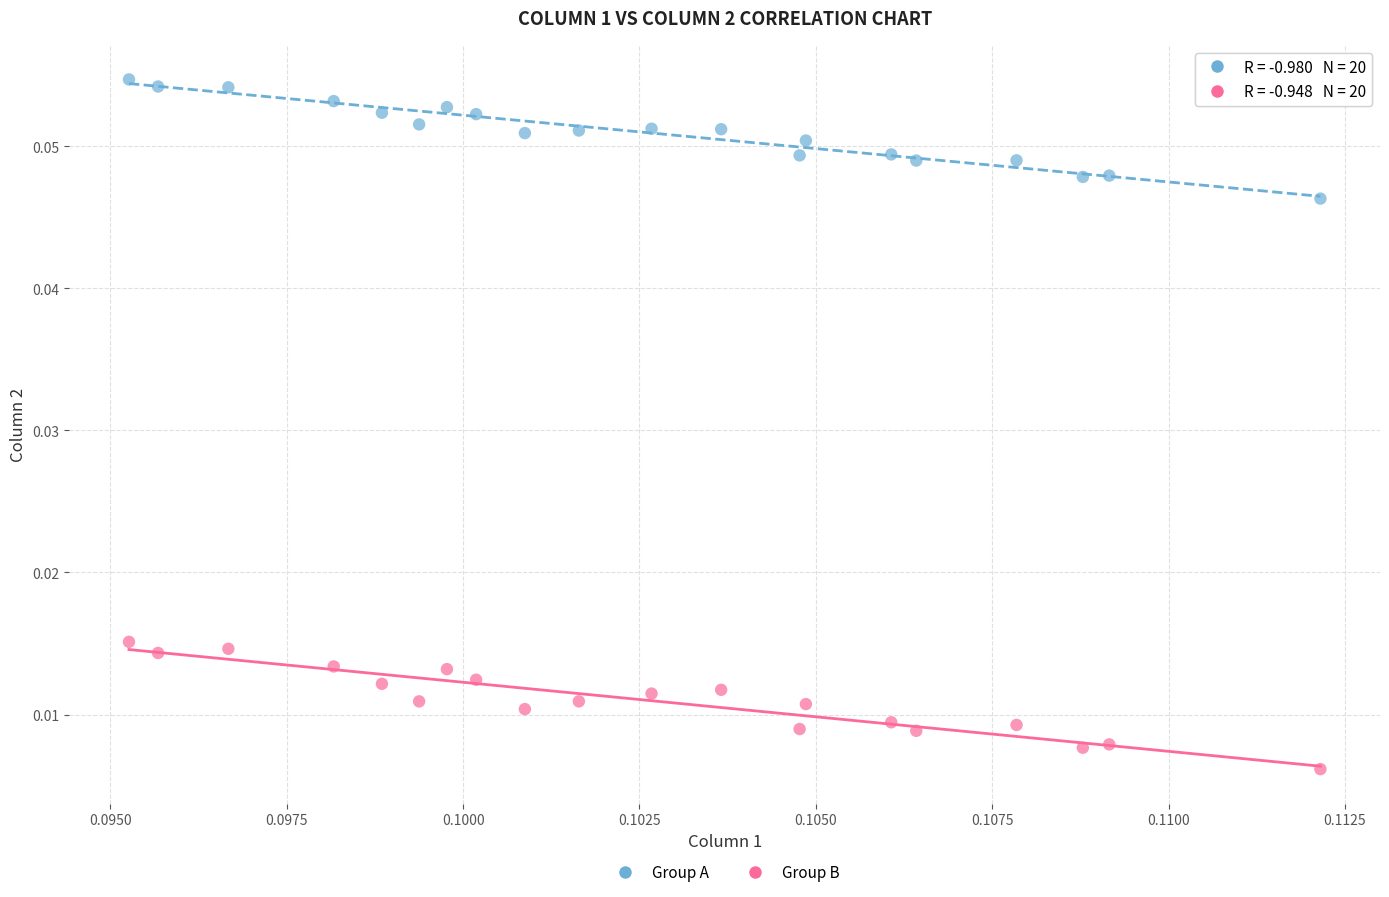

Which series reaches the minimum Y coordinate?

Group B